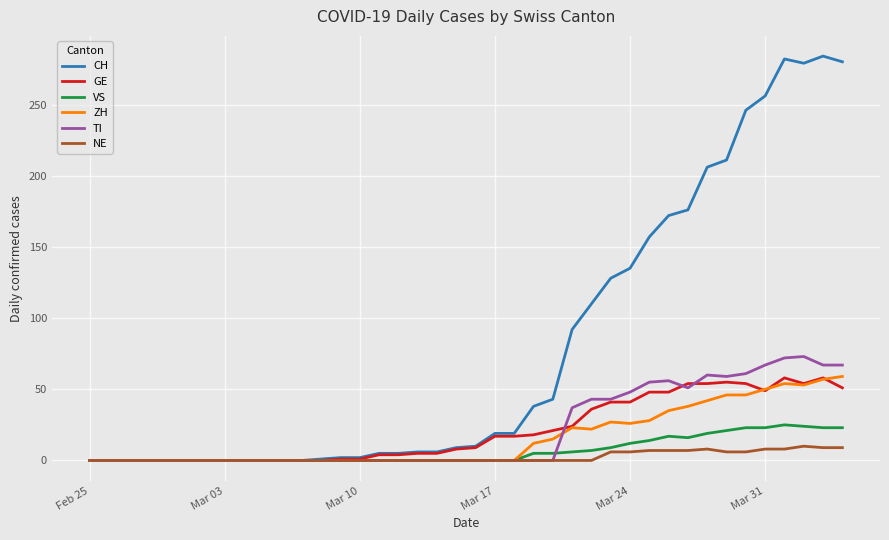

Which series has the largest range (max minus min)?

CH